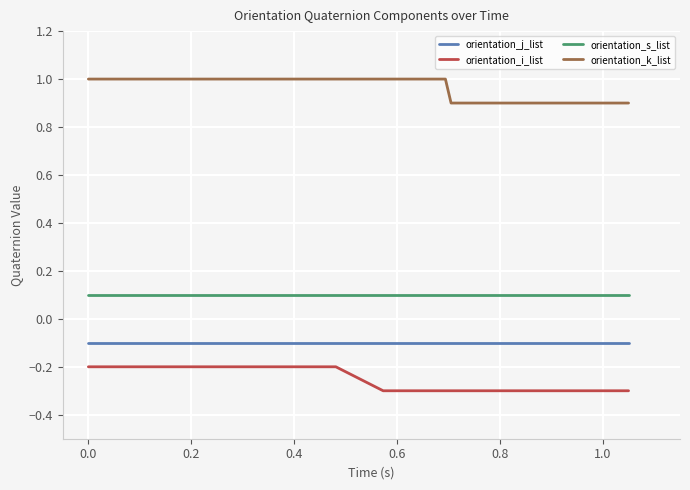

What is the minimum value shown in the chart?

-0.3